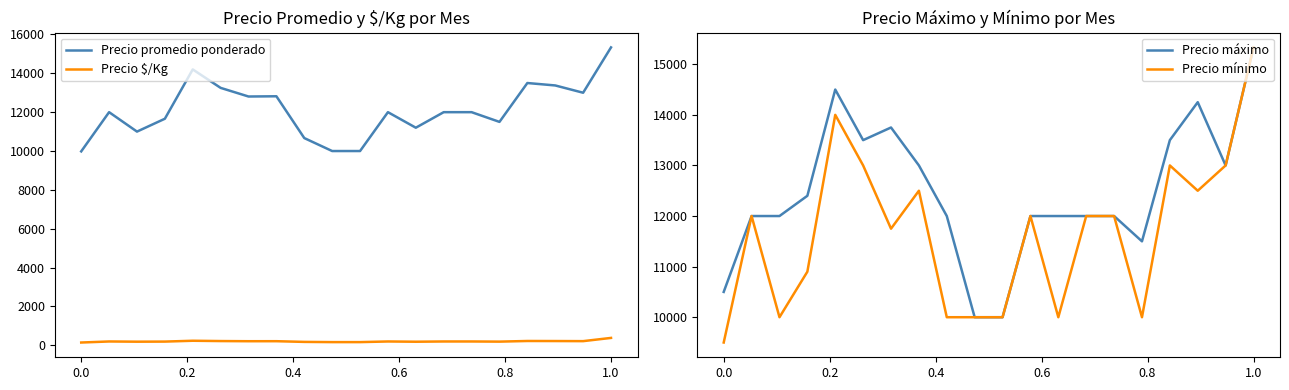

How many values in the Precio promedio ponderado series exceed 12000?

8